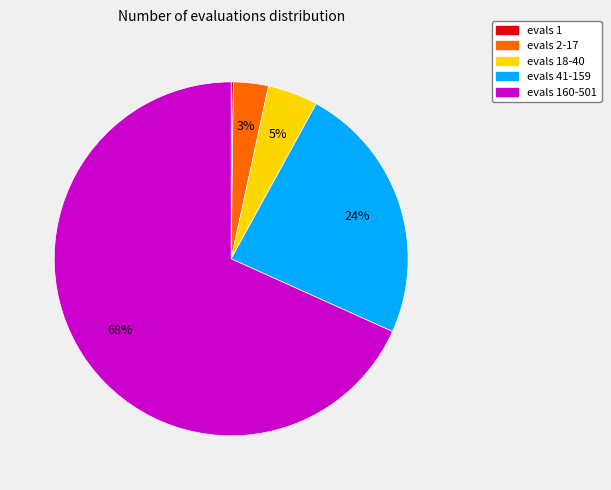

Is there any slice that represents more than half of the pie?

Yes